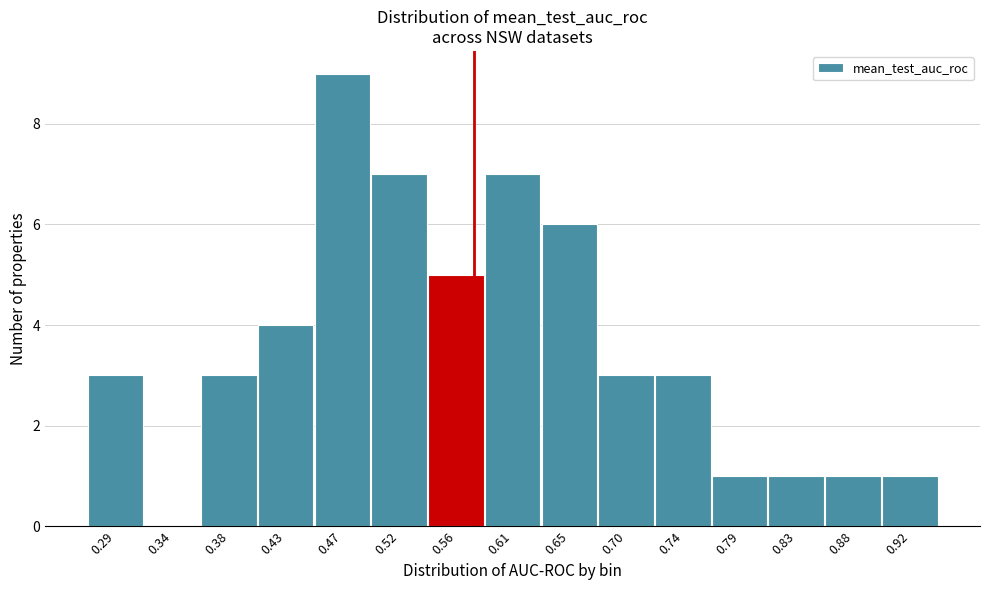

Reading left to right, transcribe all the data shown in this chart.

0.29=3	0.34=0	0.38=3	0.43=4	0.47=9	0.52=7	0.56=5	0.61=7	0.65=6	0.70=3	0.74=3	0.79=1	0.83=1	0.88=1	0.92=1